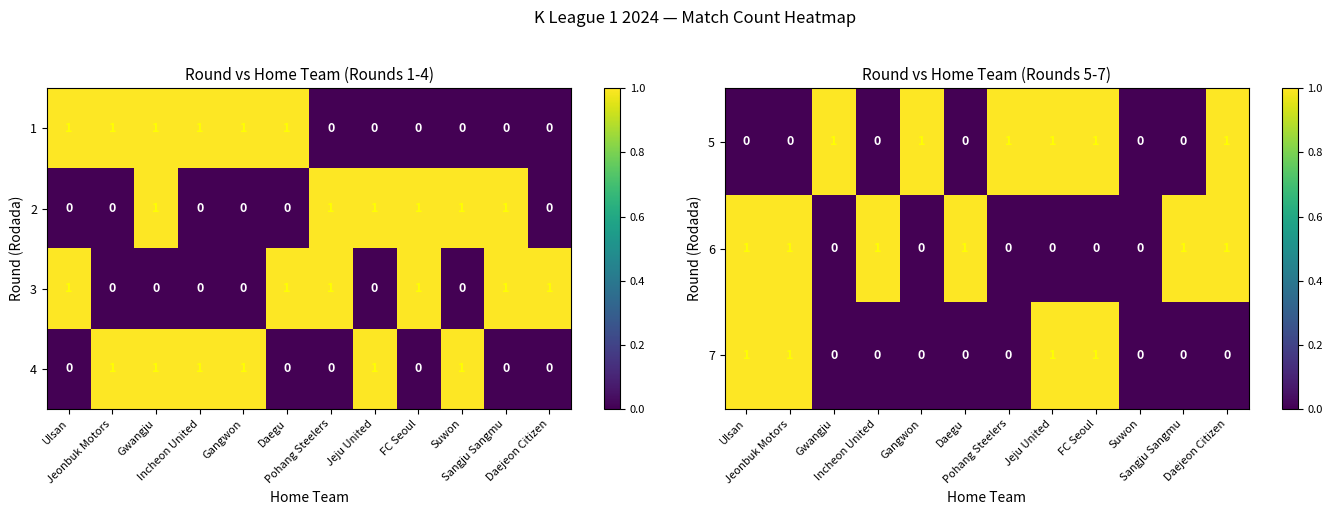

Count the 7 values in the range 0 to 1.

12